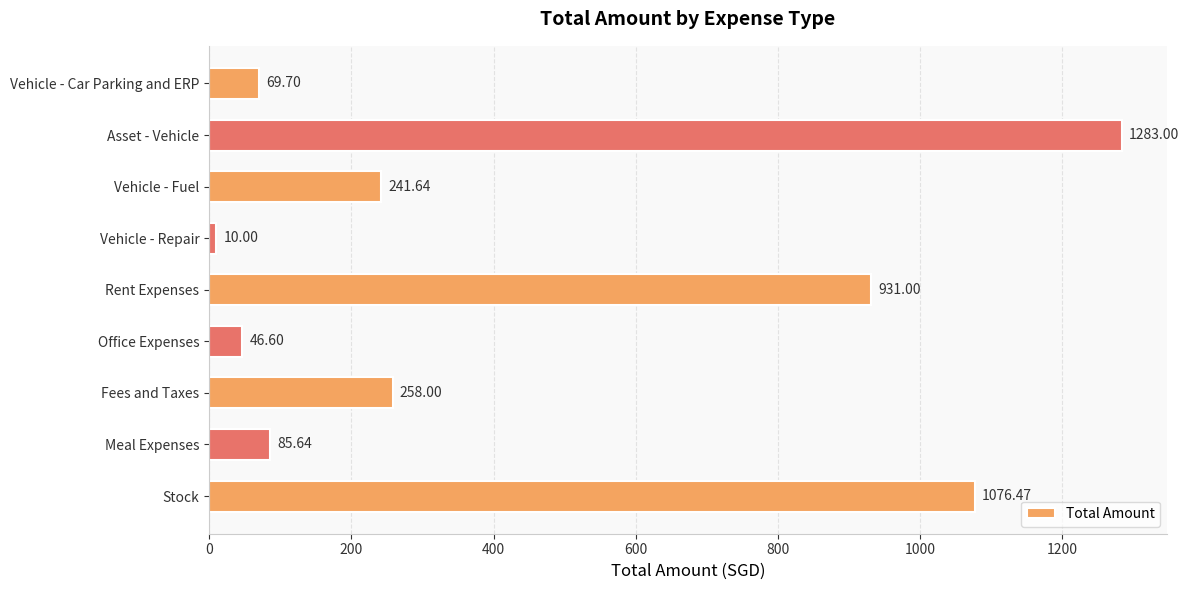

Between Office Expenses and Vehicle - Fuel, which is larger?

Vehicle - Fuel